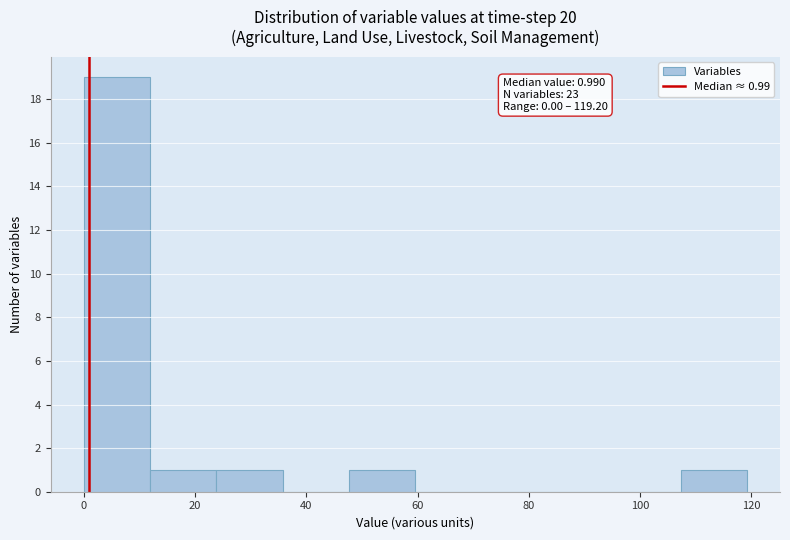

Which range on the x-axis has the tallest bar?

0 to 12